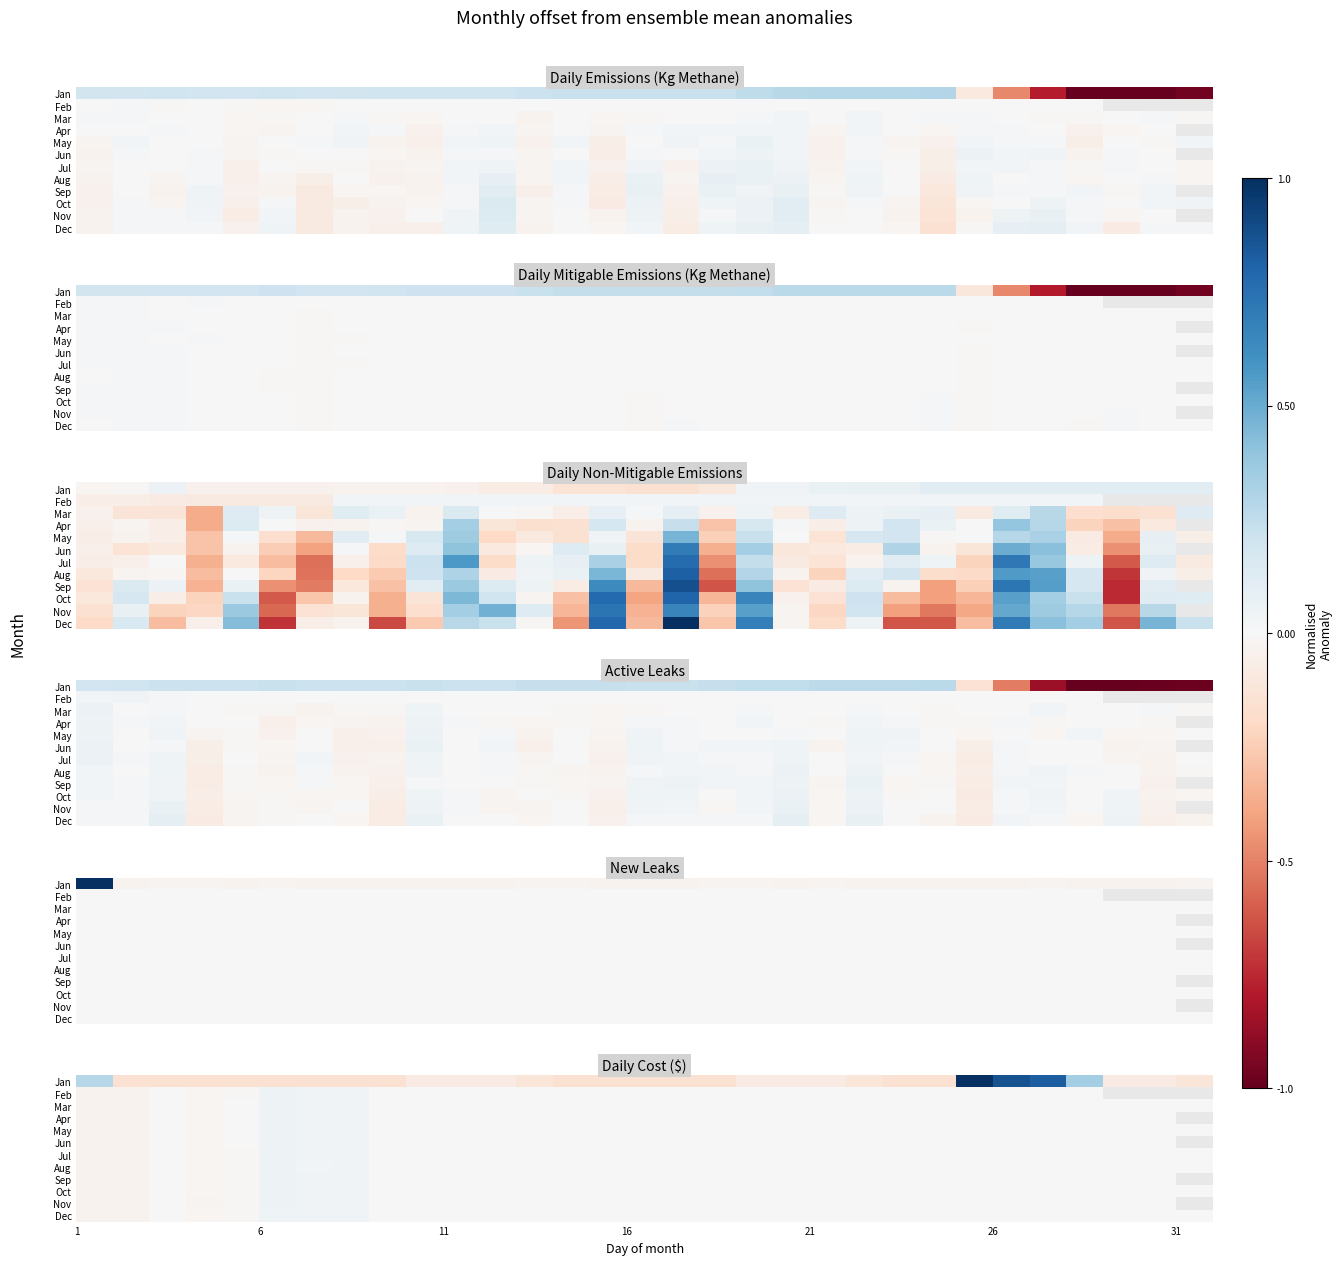

What is the total value across all series at 1?

-0.1